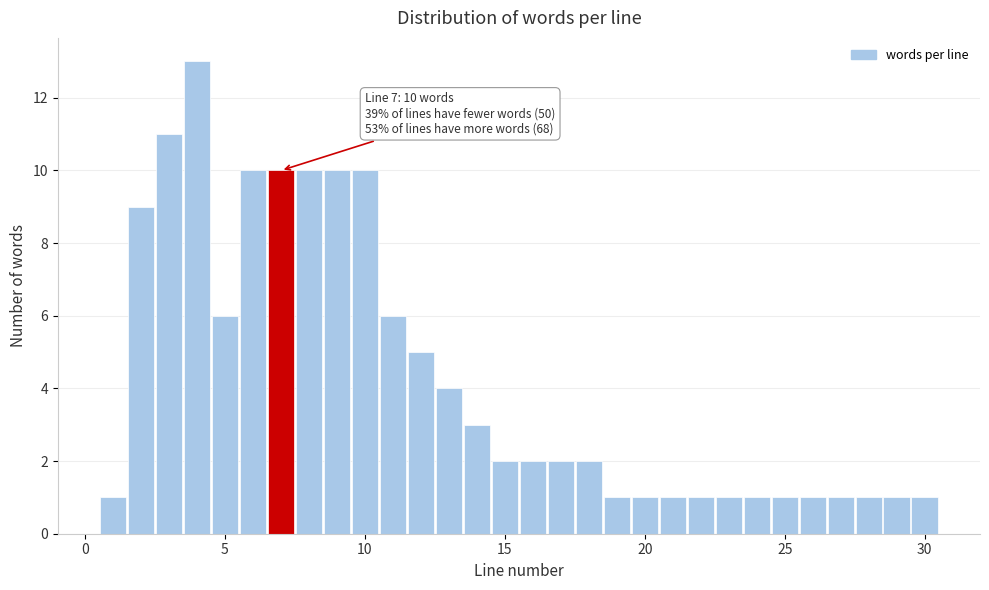

Around what value on the x-axis is the tallest bar? Give the approximate position of its centre, as read against the axis.

4.0